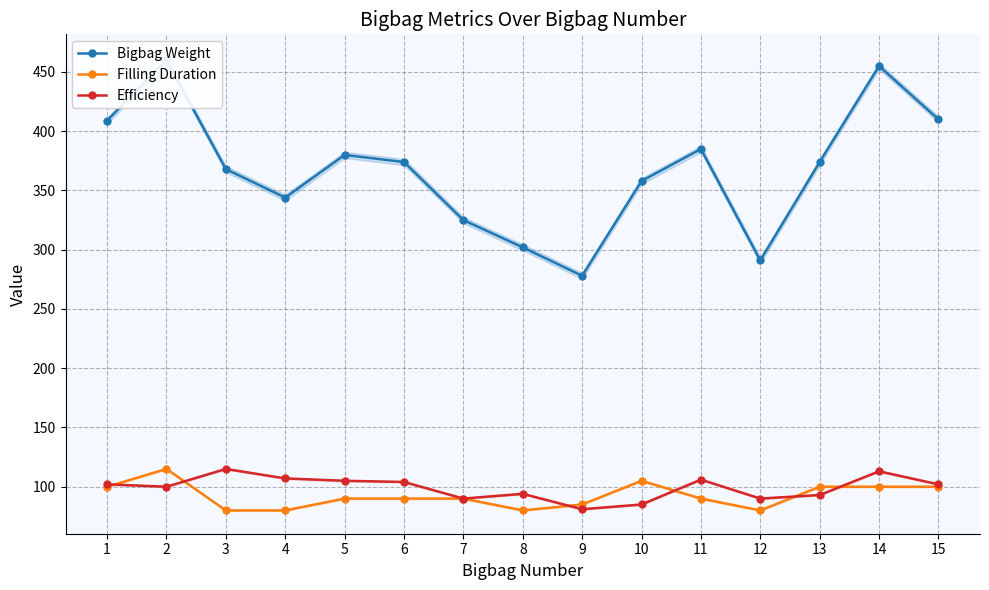

What is the difference between the maximum and minimum values in the Filling Duration series?

35